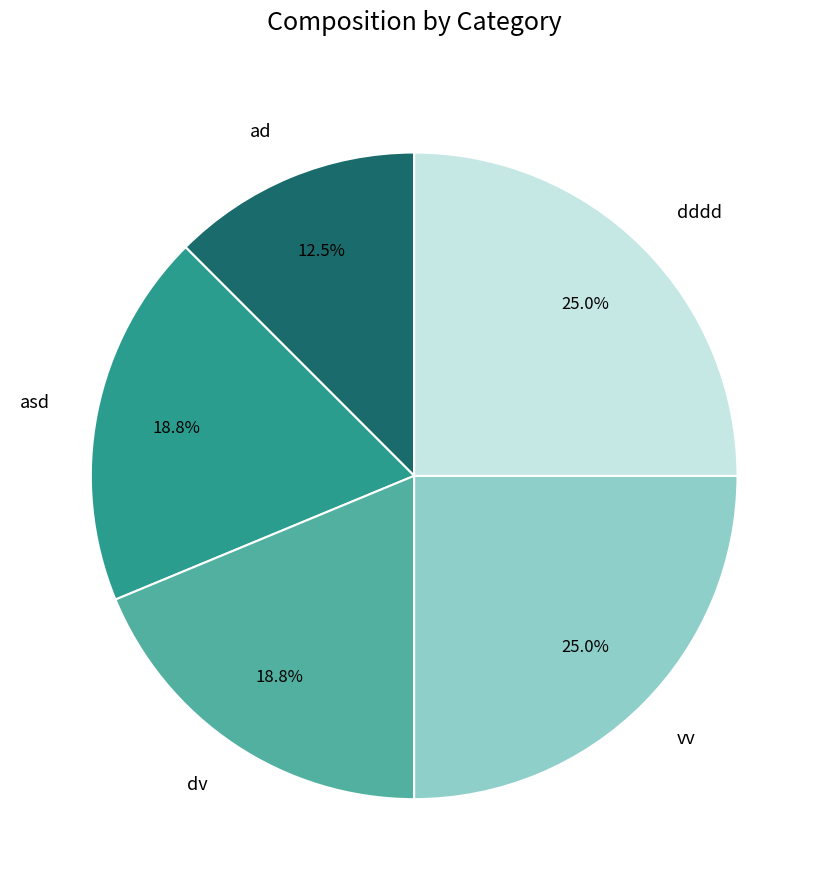

Which category has the smallest portion of the pie?

ad